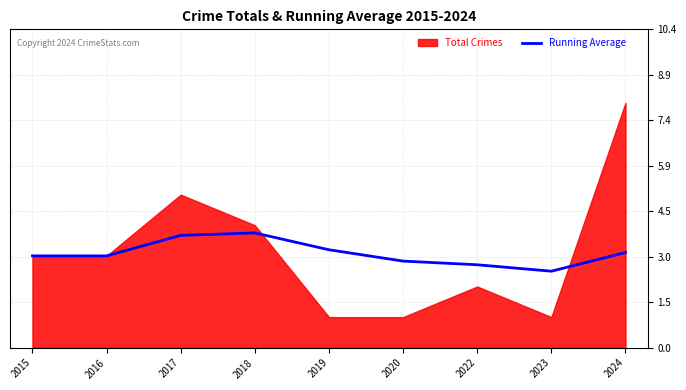

What is the difference between the maximum and second lowest values?

1.0